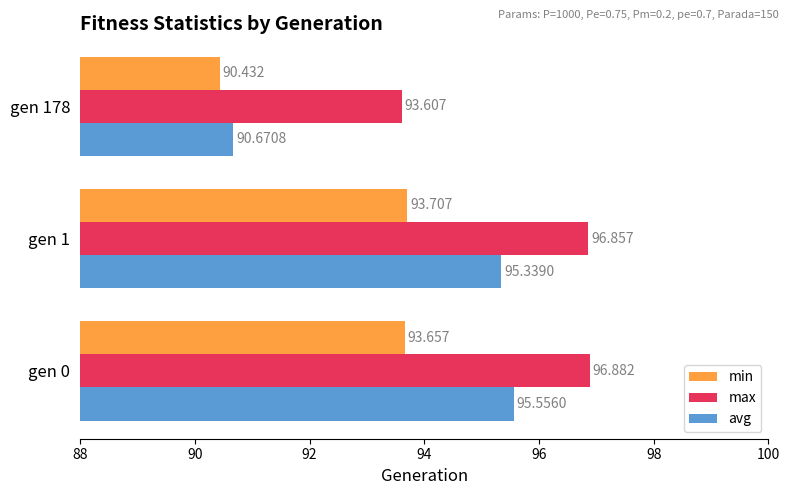

Which series changed the most between gen 1 and gen 178?

avg